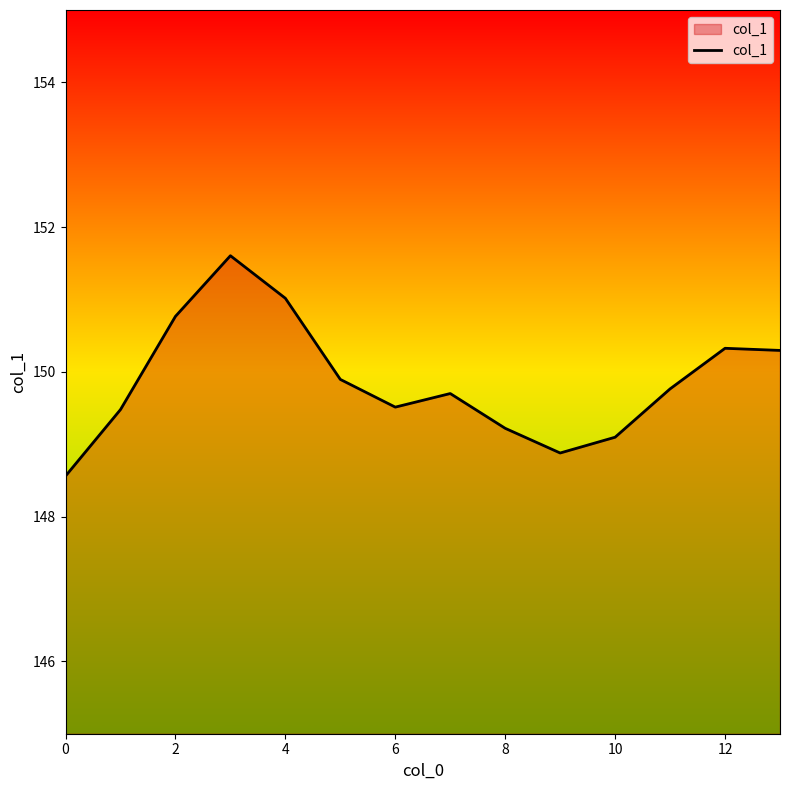

What is the smallest value displayed?

148.6